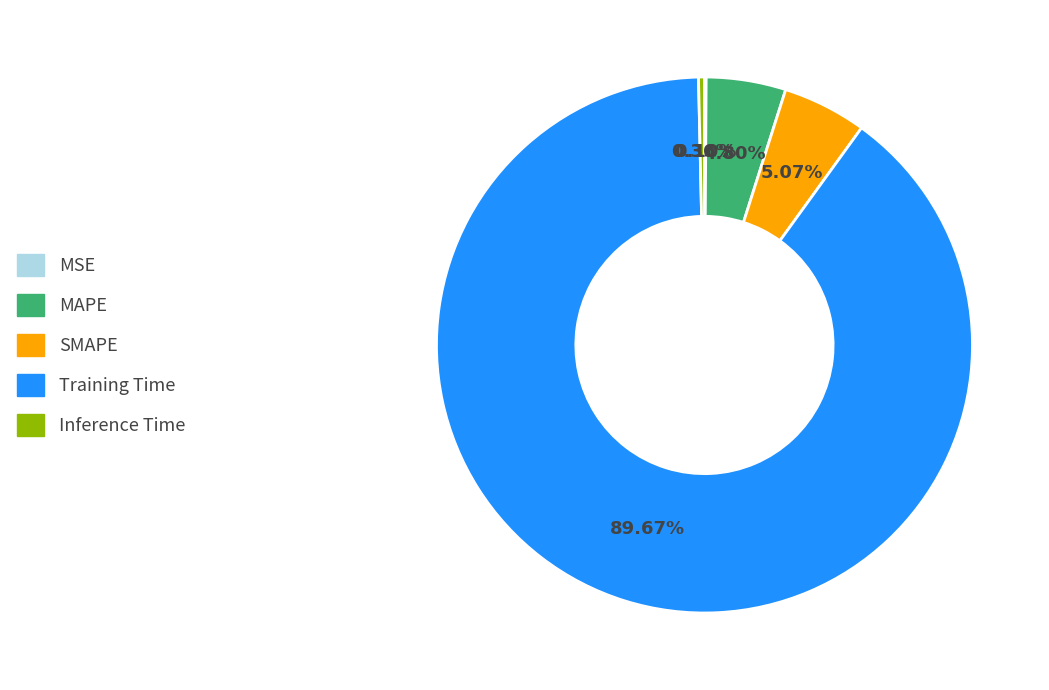

What percentage is the MAPE slice, to the nearest percent?

5%